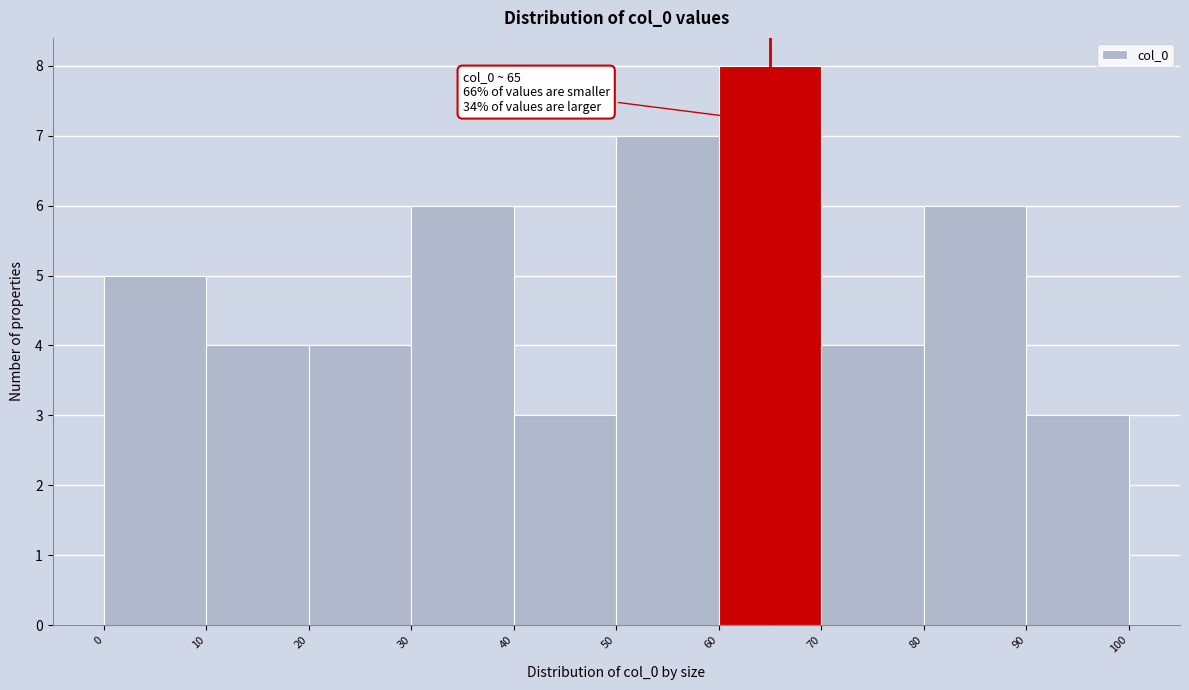

Over which range of the x-axis is the bar tallest?

60 to 70